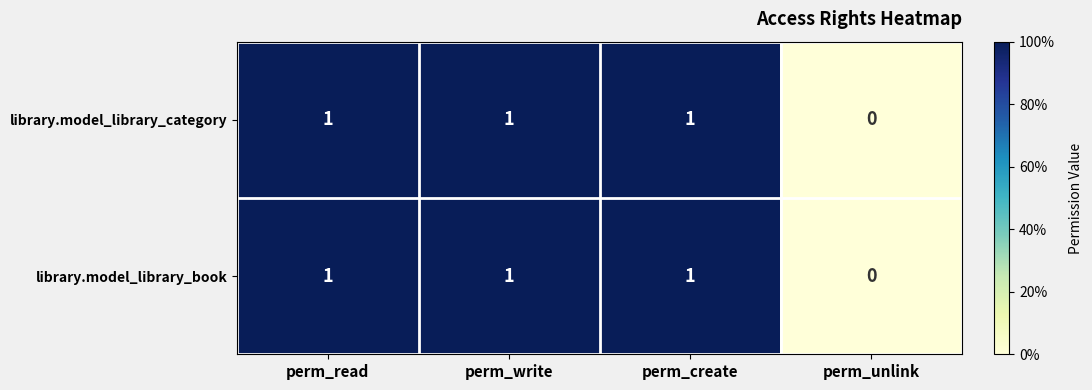

The library.model_library_book series shows 2 at perm_write. True or false?

False